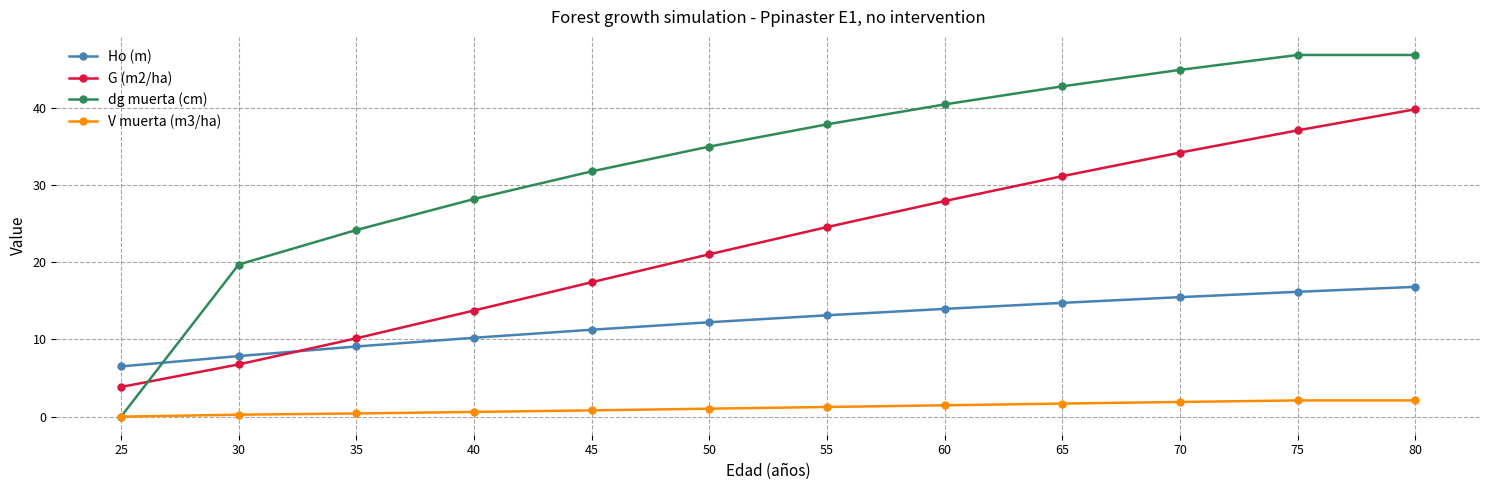

What is the minimum value for Ho (m)?

6.5